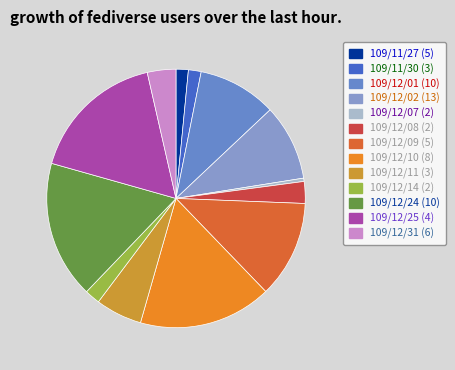

Which slice is the smallest?

109/12/07